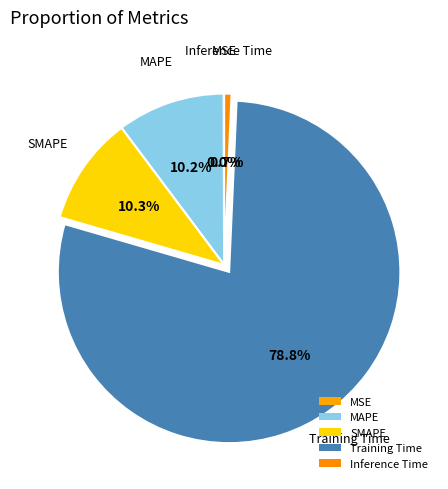

What is the smallest slice in the pie chart?

MSE